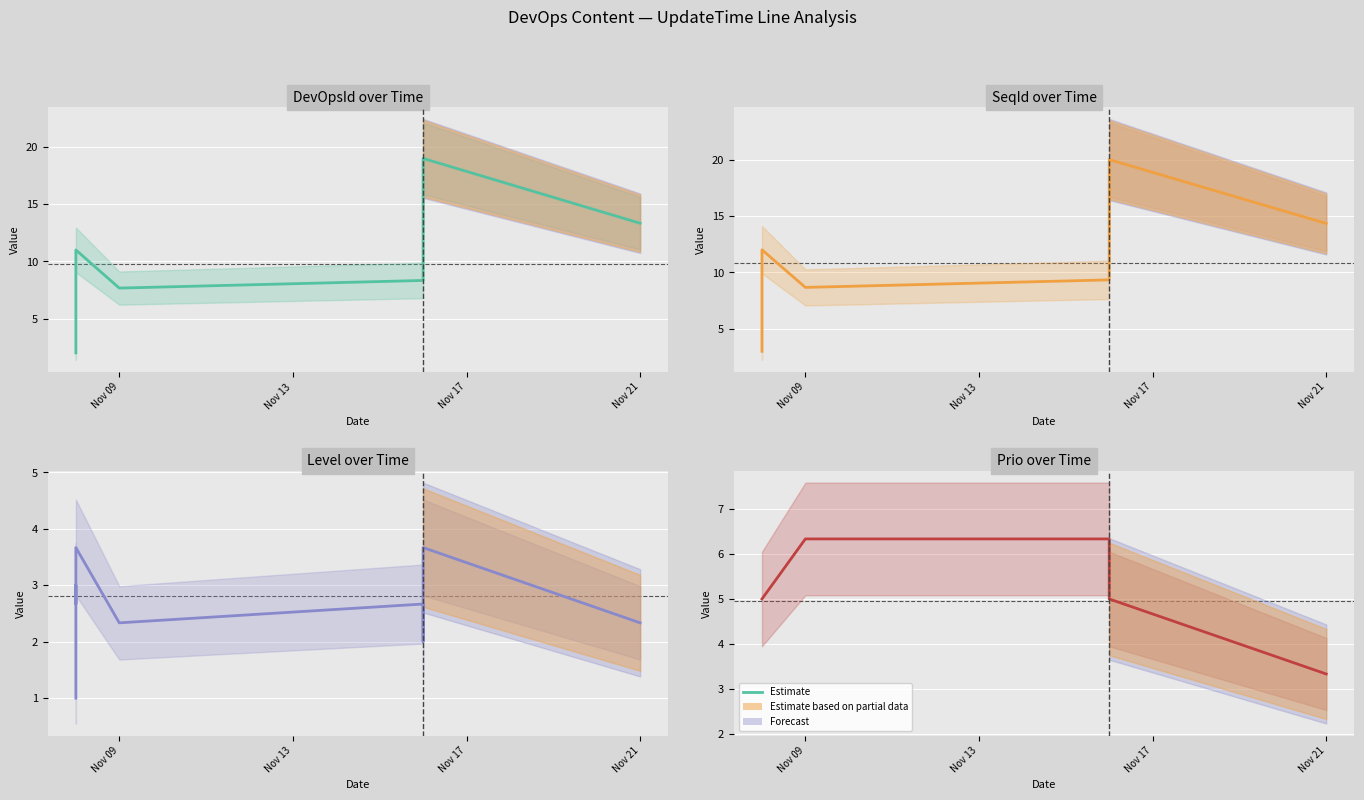

What is the minimum value shown in the chart?

1.0